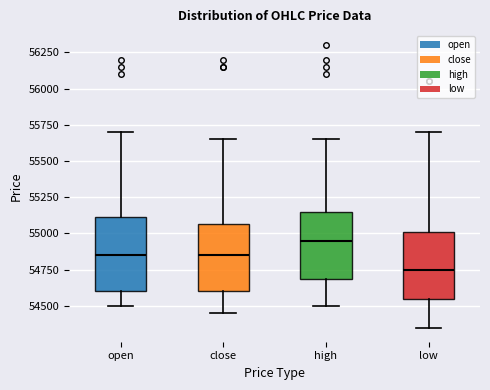

Where does the median line of the box for open sit on the y-axis? The values are not printed on the chart, so give them approximately, as read against the axis.

54850